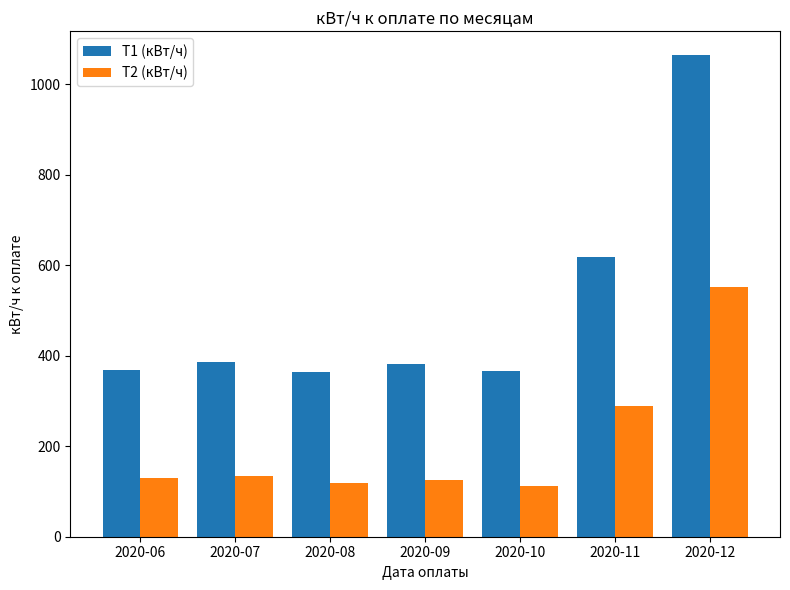

Is the value of Т1 (кВт/ч) at 2020-06 greater than the value of Т2 (кВт/ч) at 2020-06?

Yes